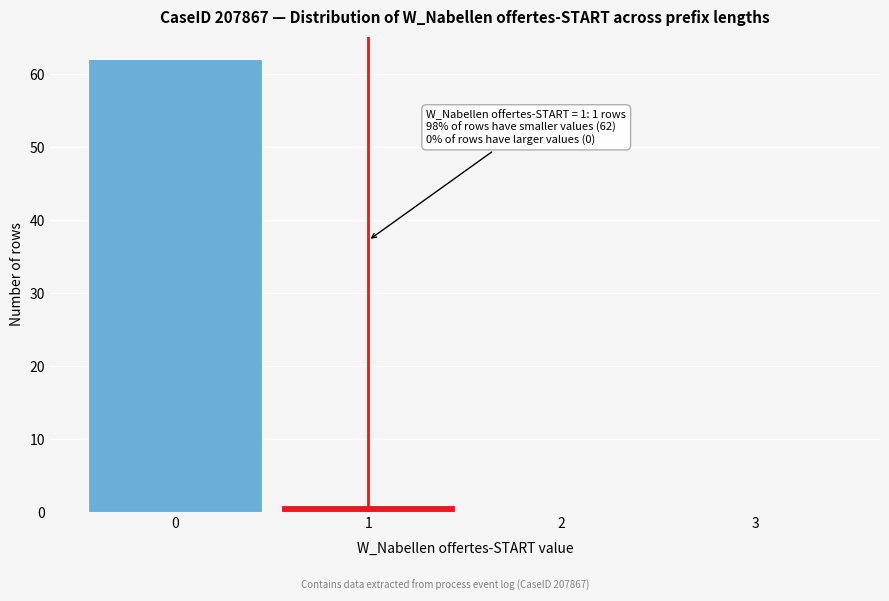

Reading left to right, transcribe all the data shown in this chart.

0=62	1=1	2=0	3=0